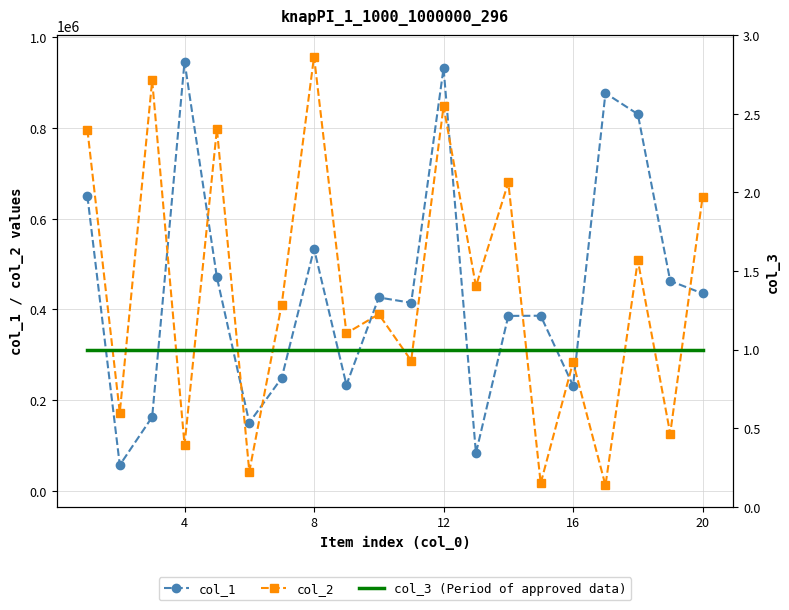

Does the chart have visible grid lines?

Yes